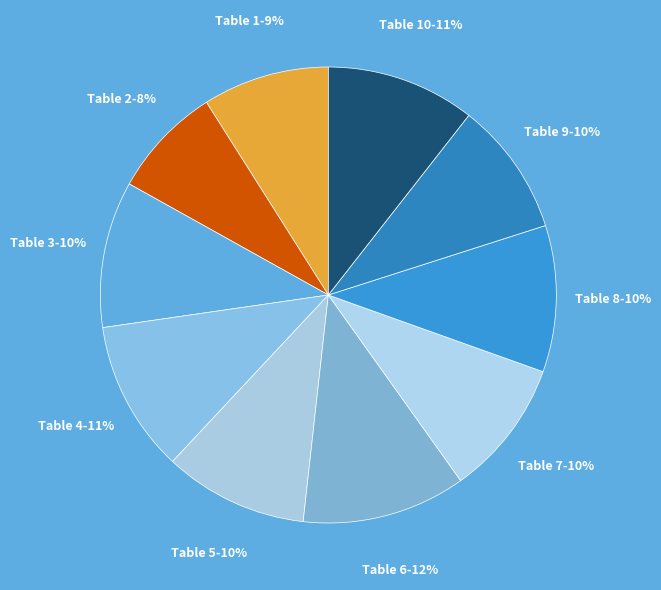

How many segments does this pie chart have?

10